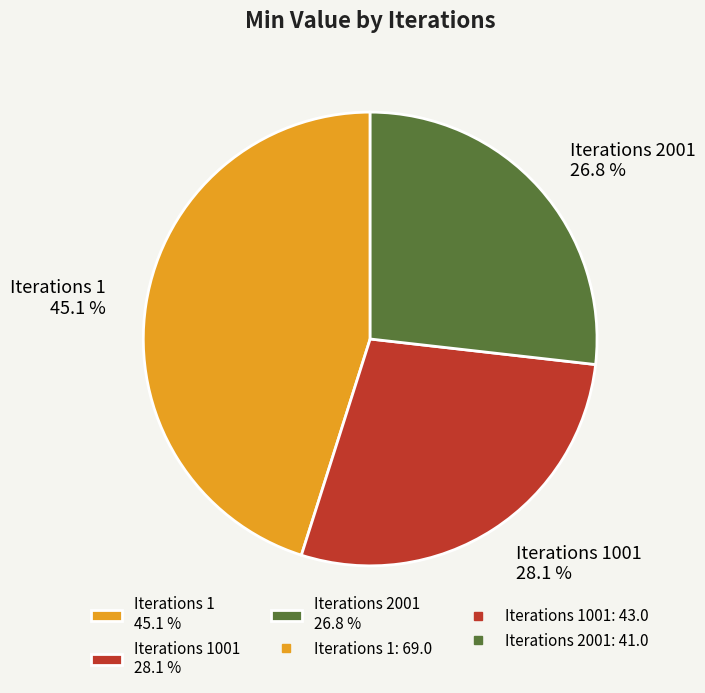

What is the smallest slice in the pie chart?

Iterations 2001 26.8 %